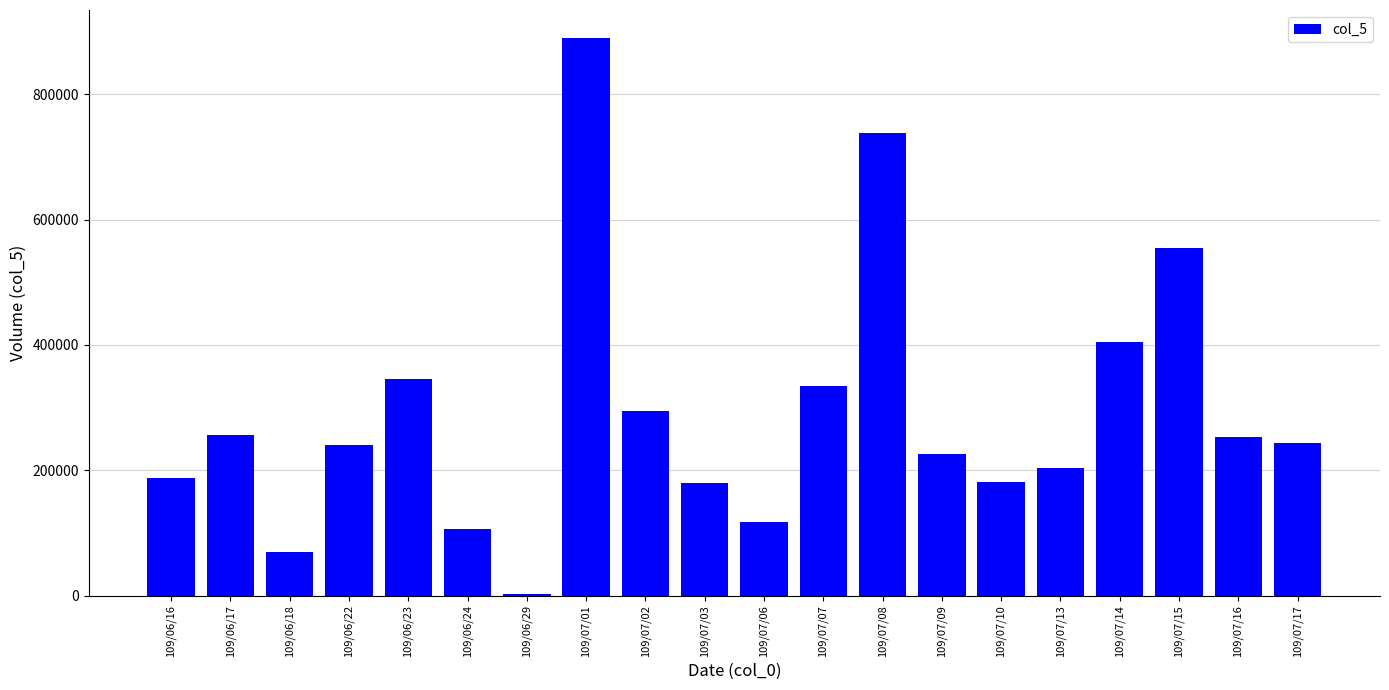

How many bars are there in total?

20